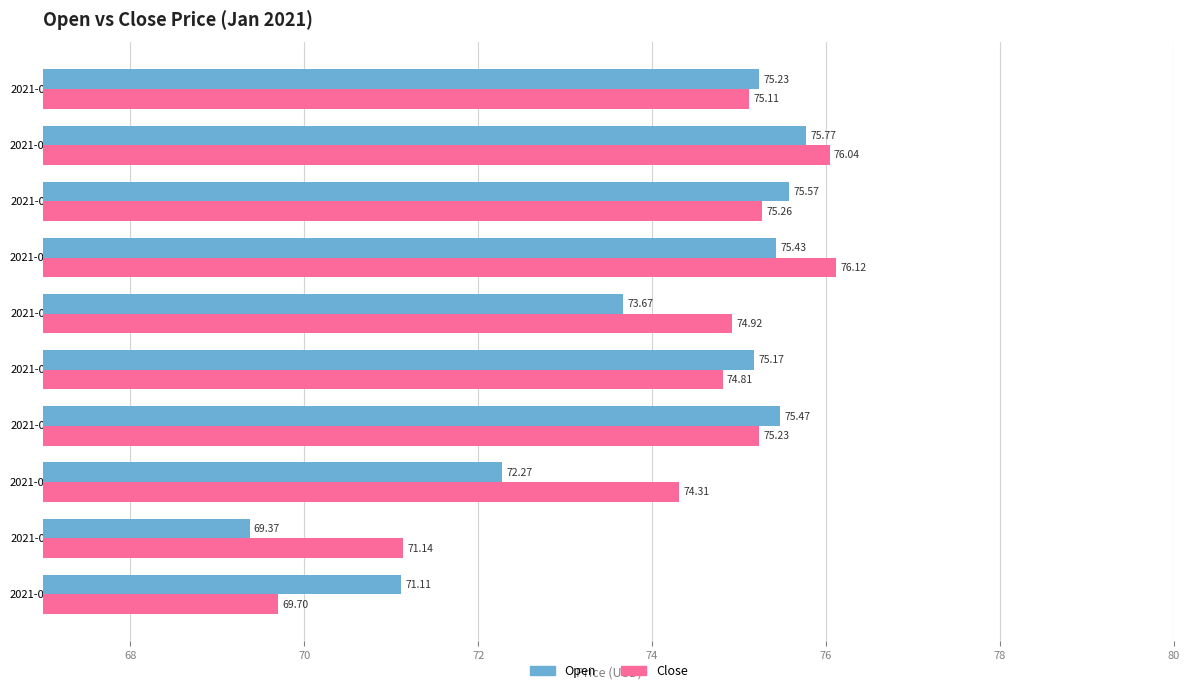

What is the difference between the maximum and second lowest values in the Close series?

5.0